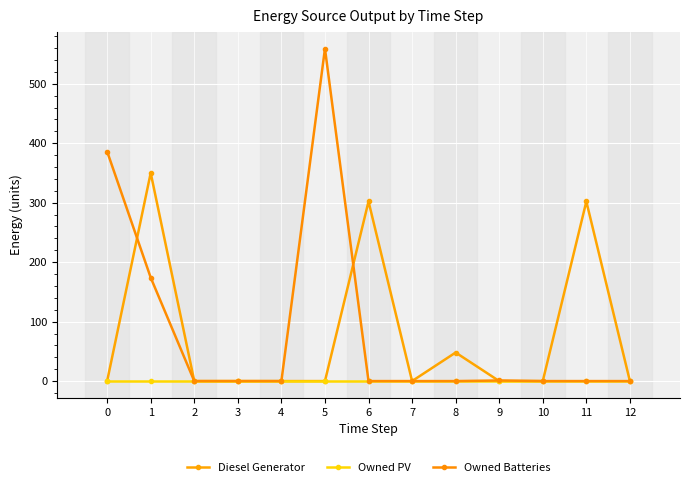

How many lines are shown in the chart?

3